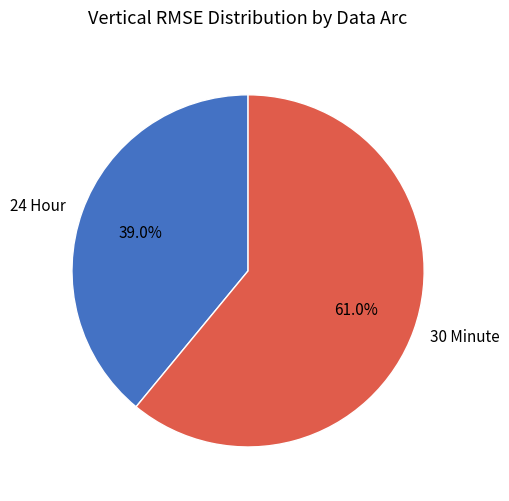

How many slices are in this pie chart?

2